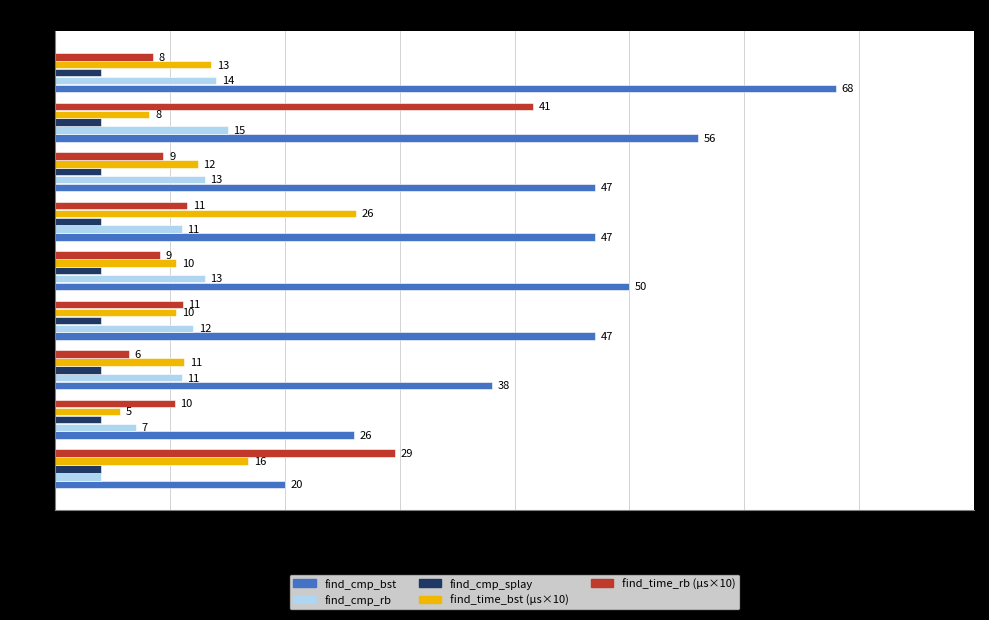

At how many categories does at least one series exceed 7?

9